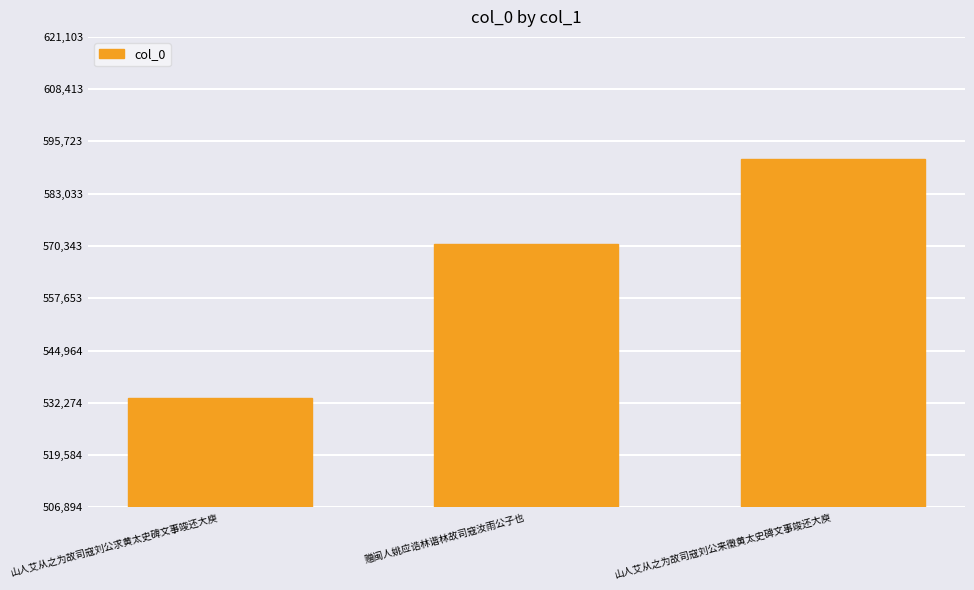

List the labels in order of value, smallest first.

山人艾从之为故司寇刘公求黄太史碑文事竣还大庾, 赠闽人姚应诰林谐林故司寇汝雨公子也, 山人艾从之为故司寇刘公来徵黄太史碑文事竣还大庾